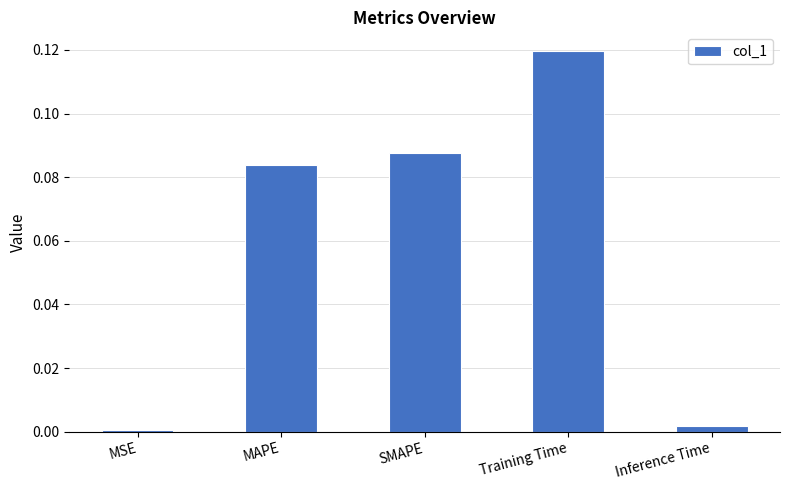

What is the sum of the values at MAPE and Training Time?

0.2